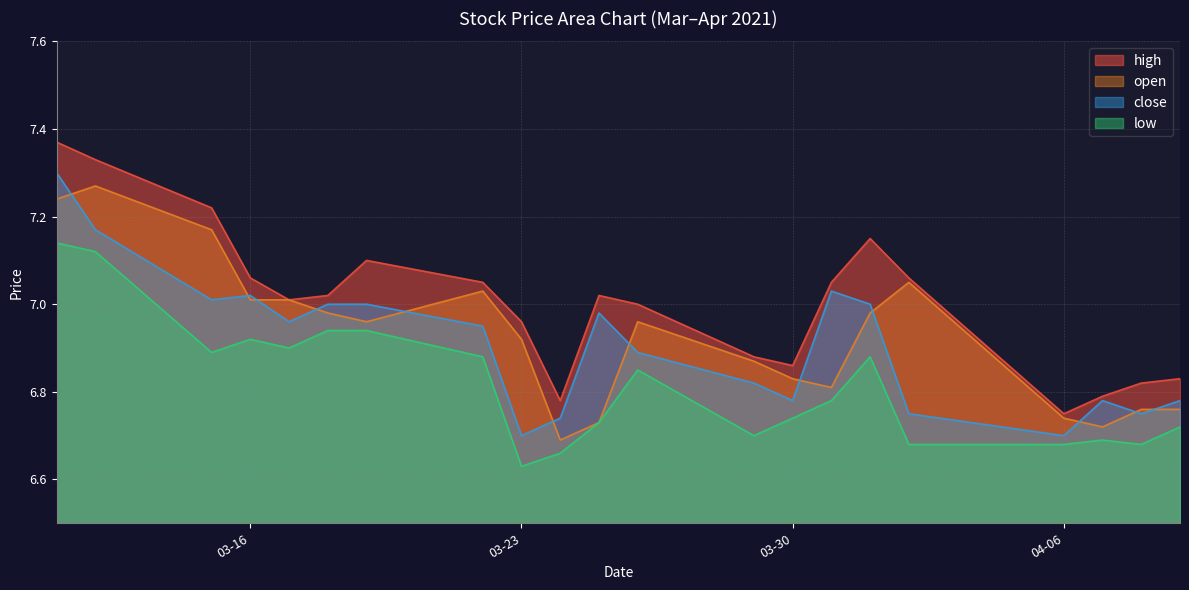

At which category does the chart reach its minimum across all series?

03-23